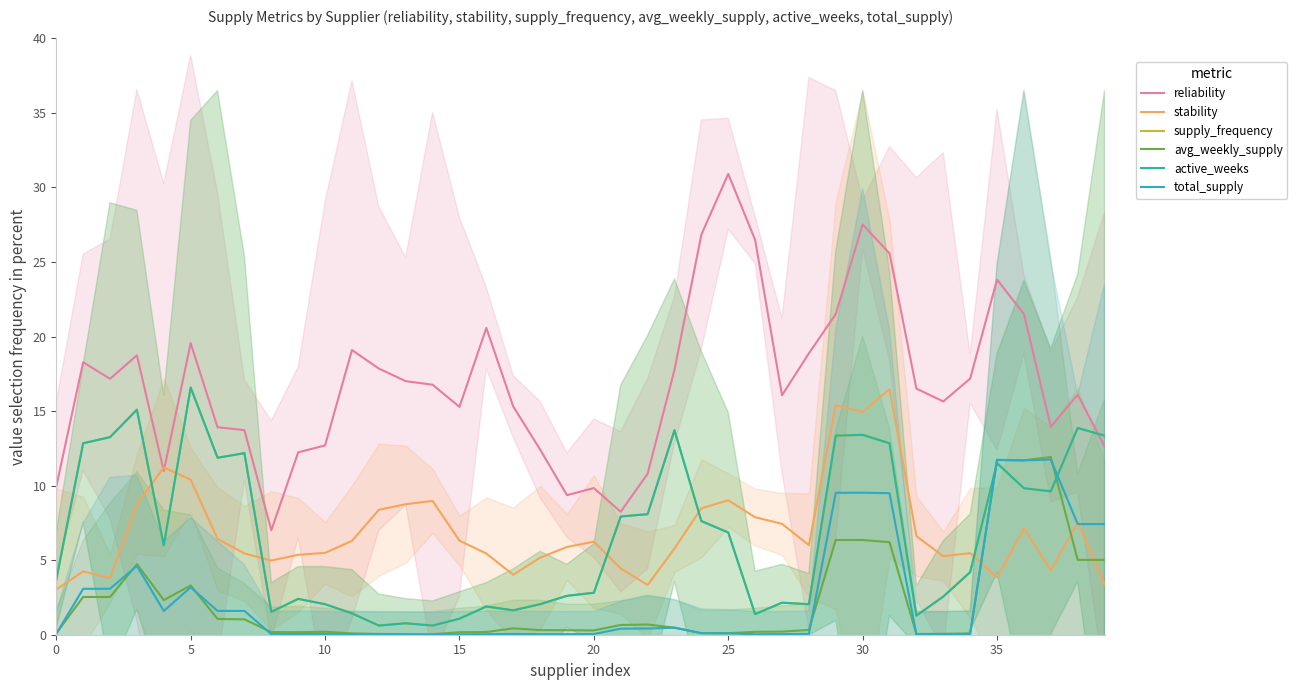

What is the average value of the total_supply series?

2.5